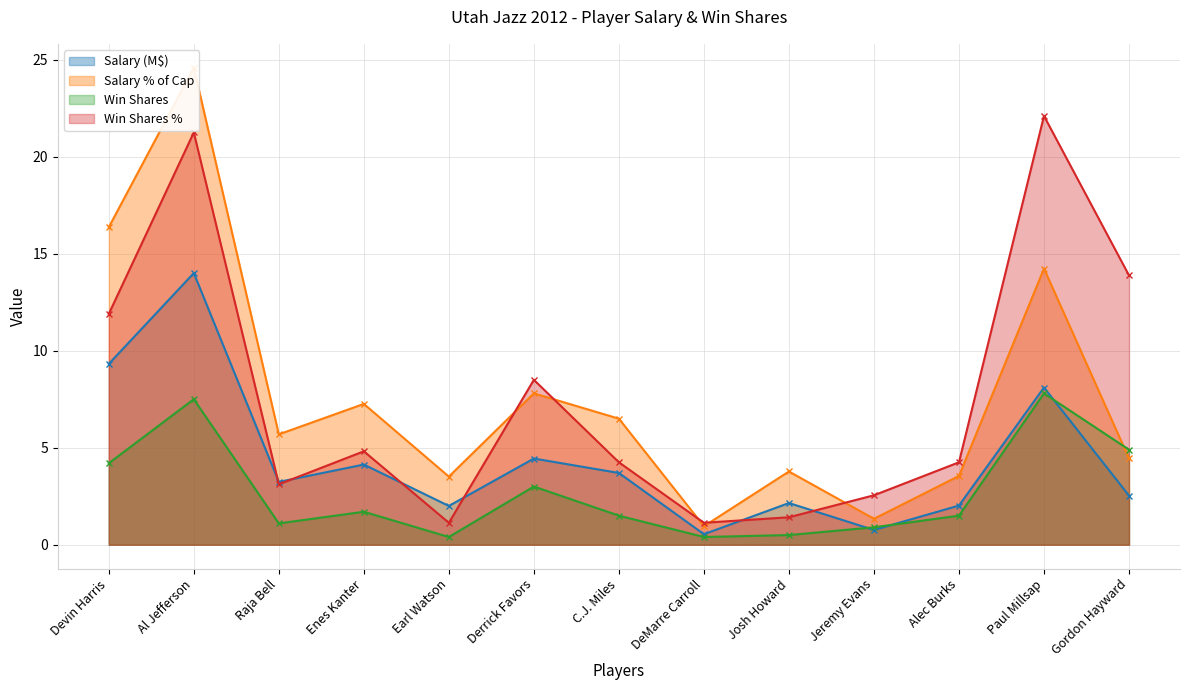

What is the label of the 6th point from the left?

Derrick Favors